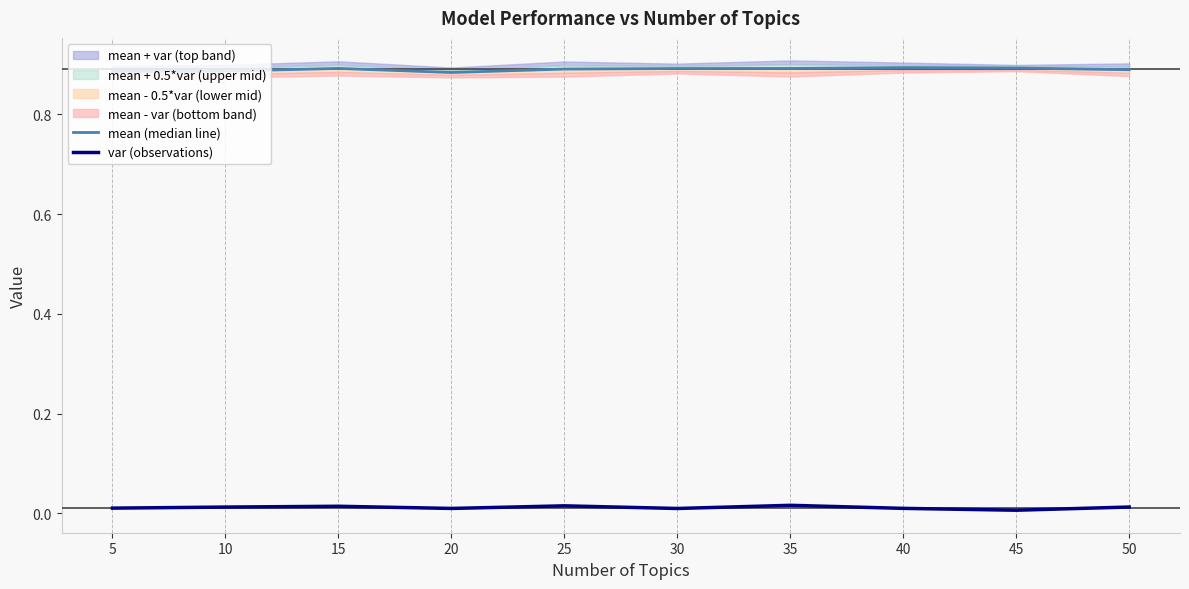

Rank the series at 35 from highest to lowest value.

mean (median line), var (observations)